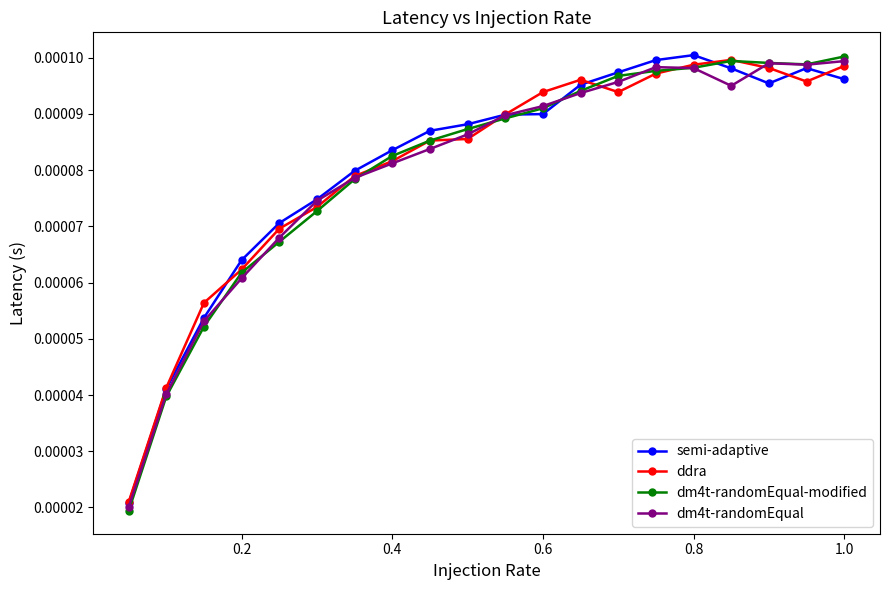

True or false: semi-adaptive has more than 1 interior local peaks.

True